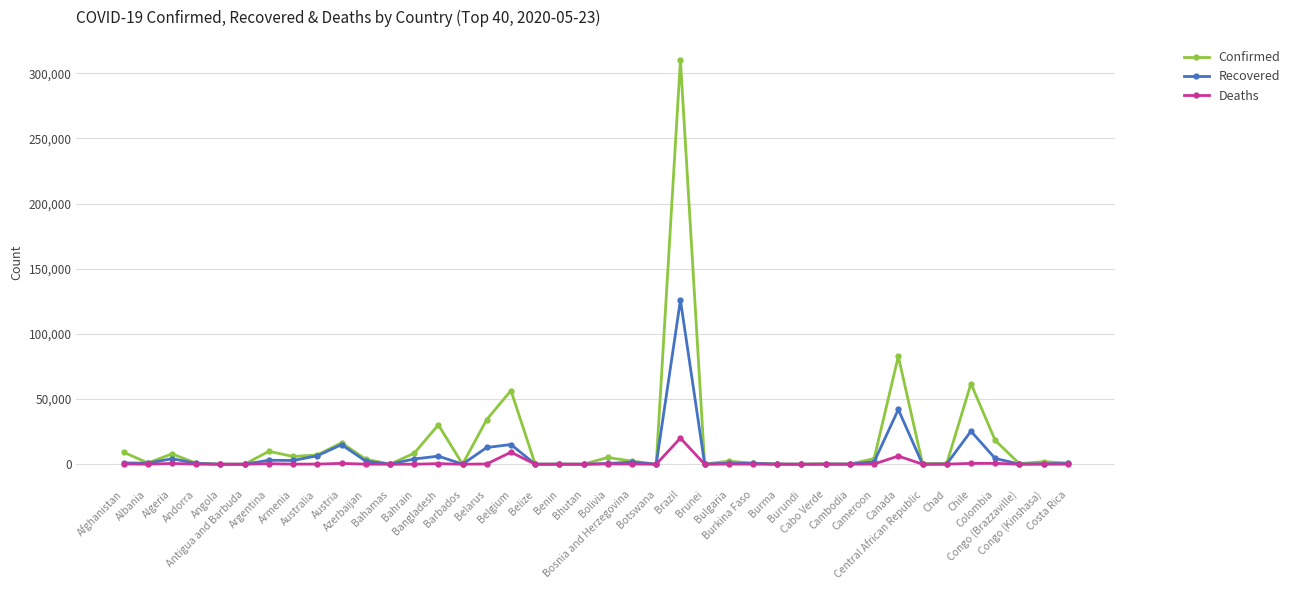

True or false: Deaths has more than 0 points higher than both neighbors.

True